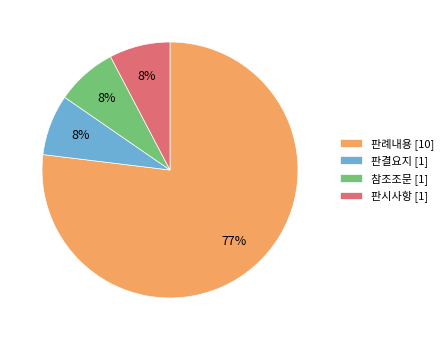

Which slice represents more than half of the pie?

판례내용